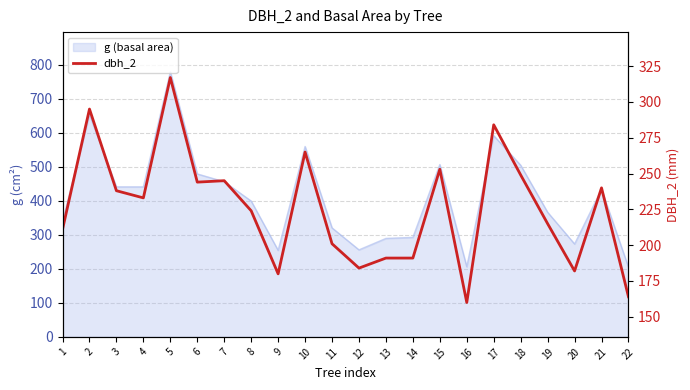

True or false: the data shows 330 at 14.

False